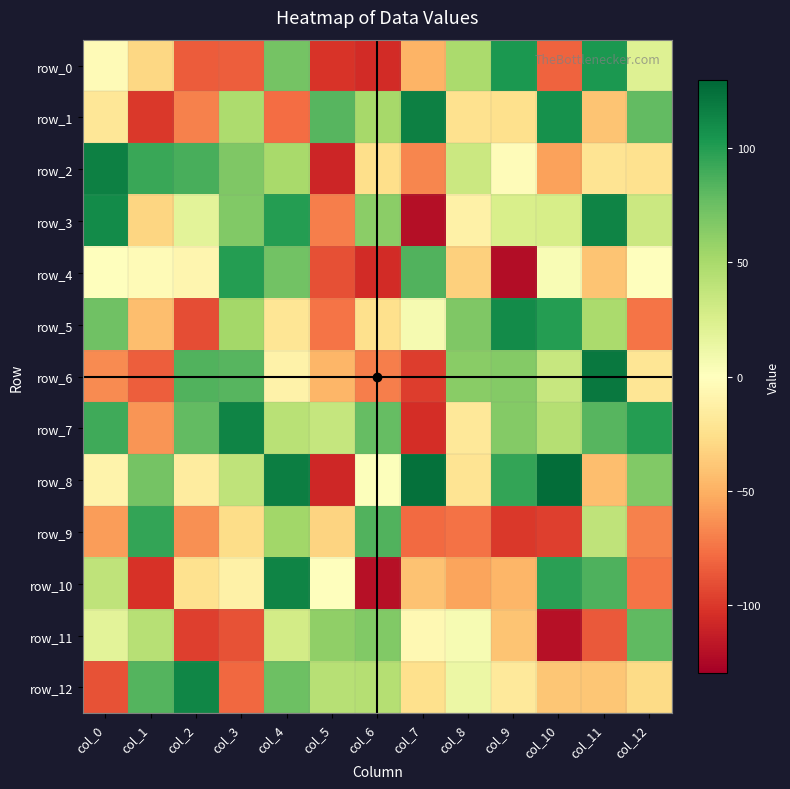

What value does the row_5 series have at col_8, to the nearest 50?

50